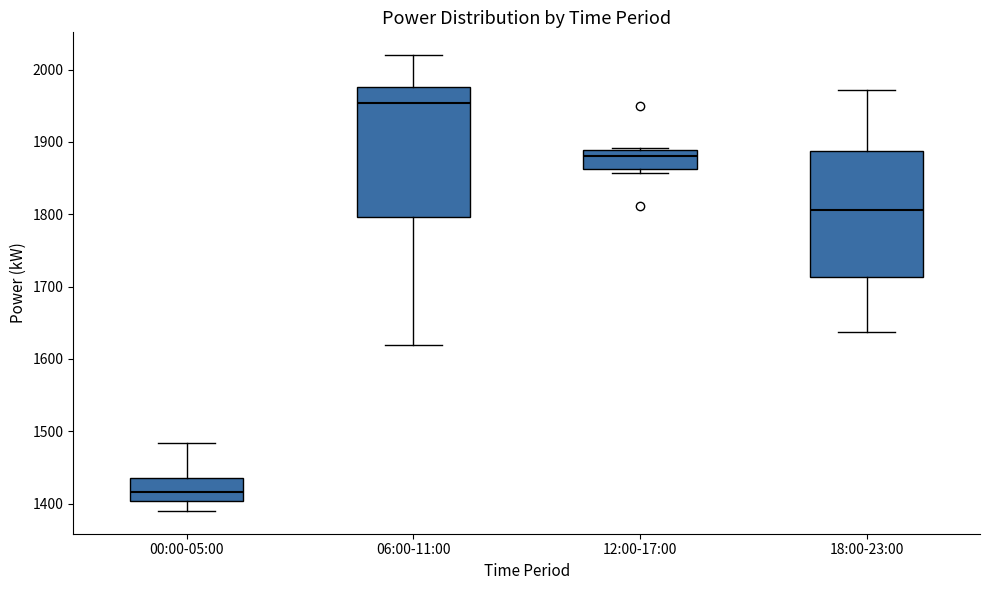

Reading left to right, transcribe this box plot: for each box, give where its median line is, the range the box spans, and where its two whiskers end, as read against the y-axis. The values are not printed on the chart, so give them approximately, as read against the axis.

00:00-05:00: median 1420, box 1400 to 1440, whiskers 1390 to 1480
06:00-11:00: median 1950, box 1800 to 1980, whiskers 1620 to 2020
12:00-17:00: median 1880, box 1860 to 1890, whiskers 1860 (just below the box's lower edge) to 1890
18:00-23:00: median 1810, box 1710 to 1890, whiskers 1640 to 1970